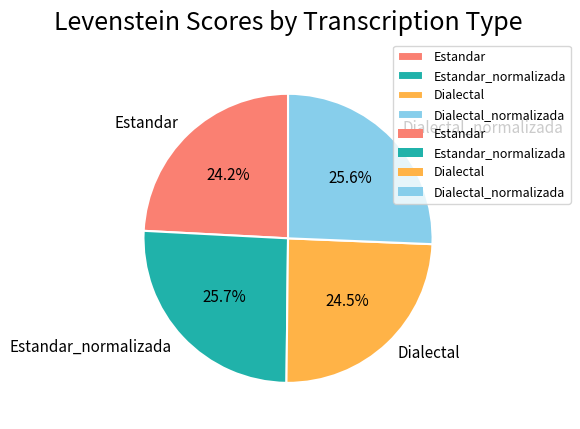

Is Estandar the majority of the pie?

No